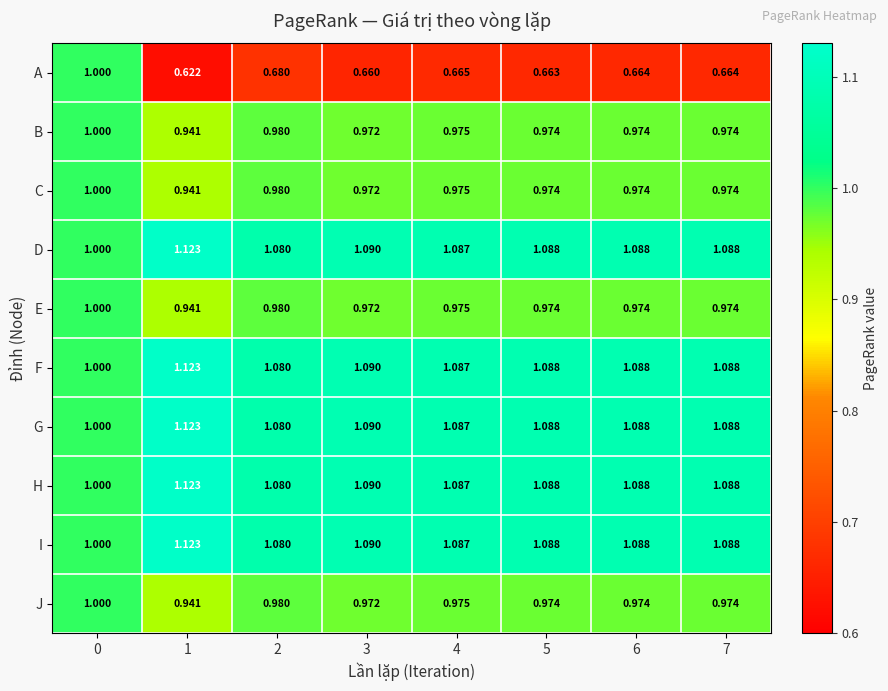

Is the value of D at 5 greater than the value of I at 2?

Yes